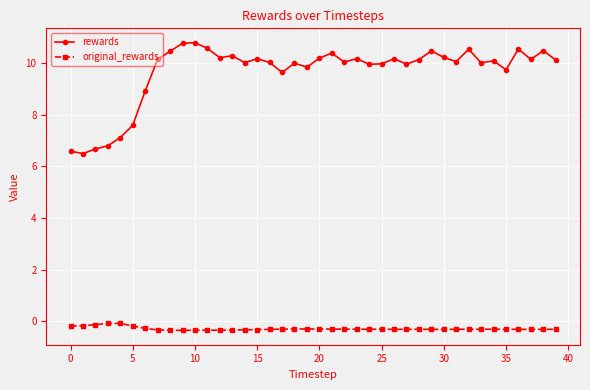

True or false: rewards and original_rewards intersect in this chart.

False